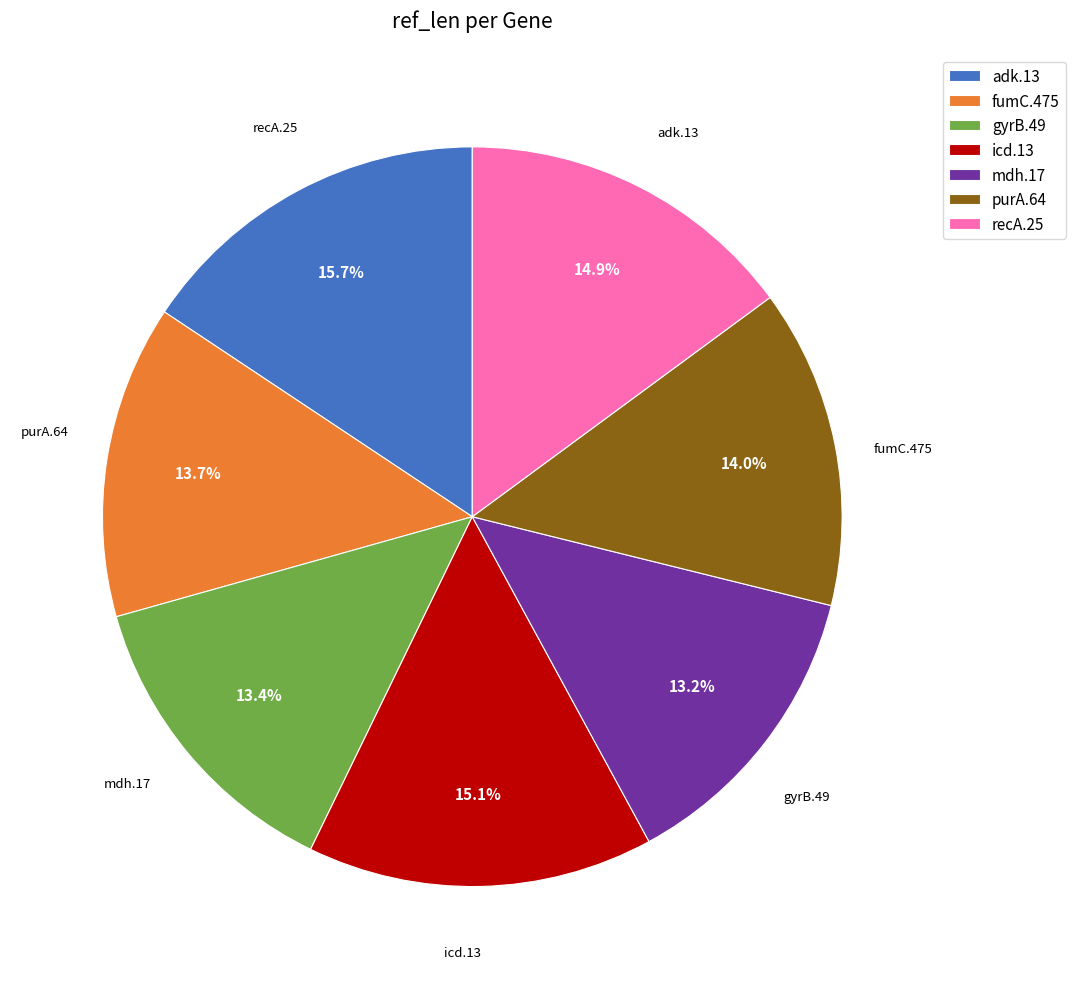

Is there a majority slice in this chart?

No